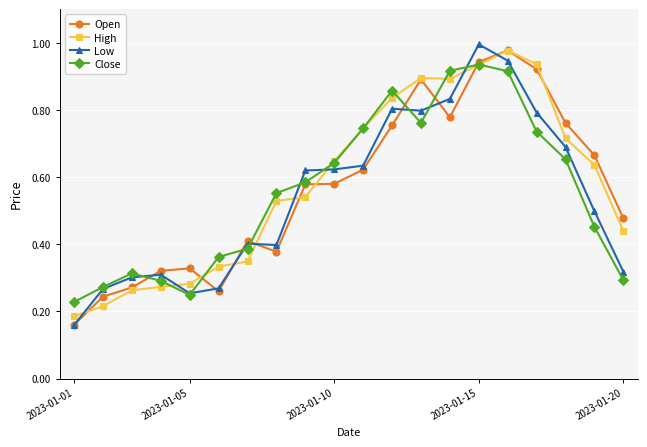

True or false: High and Low cross at least once.

True